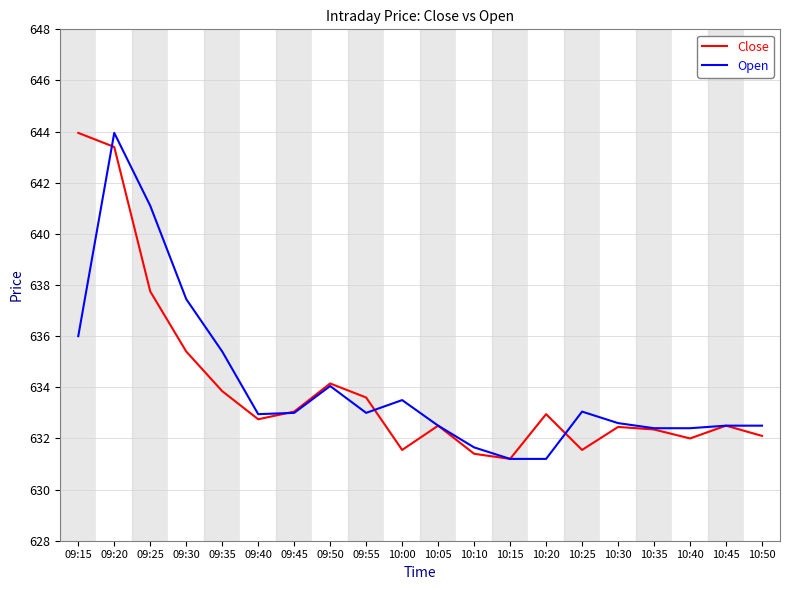

What is the difference between the highest and lowest values at 10:25?

1.5